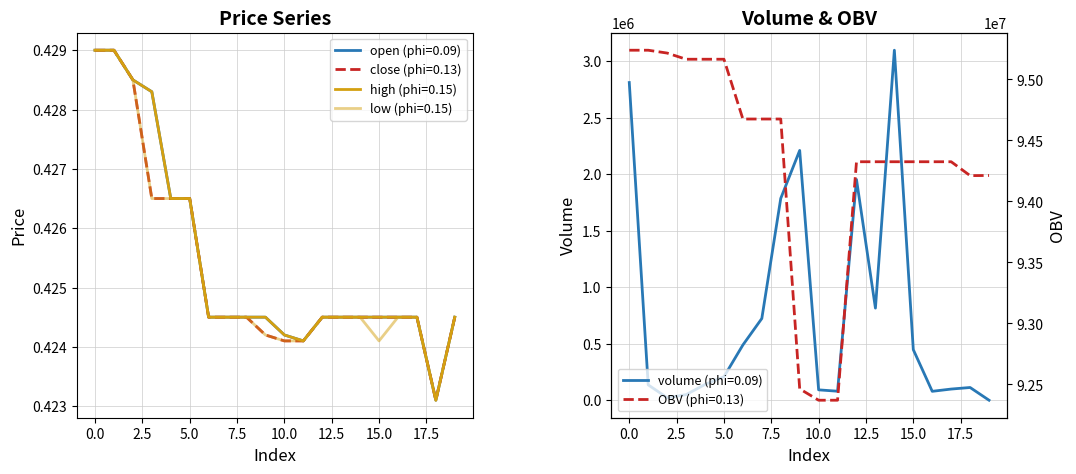

Reading left to right, what are all the values shown in this chart?

open: 0=0.4	1=0.4	2=0.4	3=0.4	4=0.4	5=0.4	6=0.4	7=0.4	8=0.4	9=0.4	10=0.4	11=0.4	12=0.4	13=0.4	14=0.4	15=0.4	16=0.4	17=0.4	18=0.4	19=0.4
close: 0=0.4	1=0.4	2=0.4	3=0.4	4=0.4	5=0.4	6=0.4	7=0.4	8=0.4	9=0.4	10=0.4	11=0.4	12=0.4	13=0.4	14=0.4	15=0.4	16=0.4	17=0.4	18=0.4	19=0.4
high: 0=0.4	1=0.4	2=0.4	3=0.4	4=0.4	5=0.4	6=0.4	7=0.4	8=0.4	9=0.4	10=0.4	11=0.4	12=0.4	13=0.4	14=0.4	15=0.4	16=0.4	17=0.4	18=0.4	19=0.4
low: 0=0.4	1=0.4	2=0.4	3=0.4	4=0.4	5=0.4	6=0.4	7=0.4	8=0.4	9=0.4	10=0.4	11=0.4	12=0.4	13=0.4	14=0.4	15=0.4	16=0.4	17=0.4	18=0.4	19=0.4